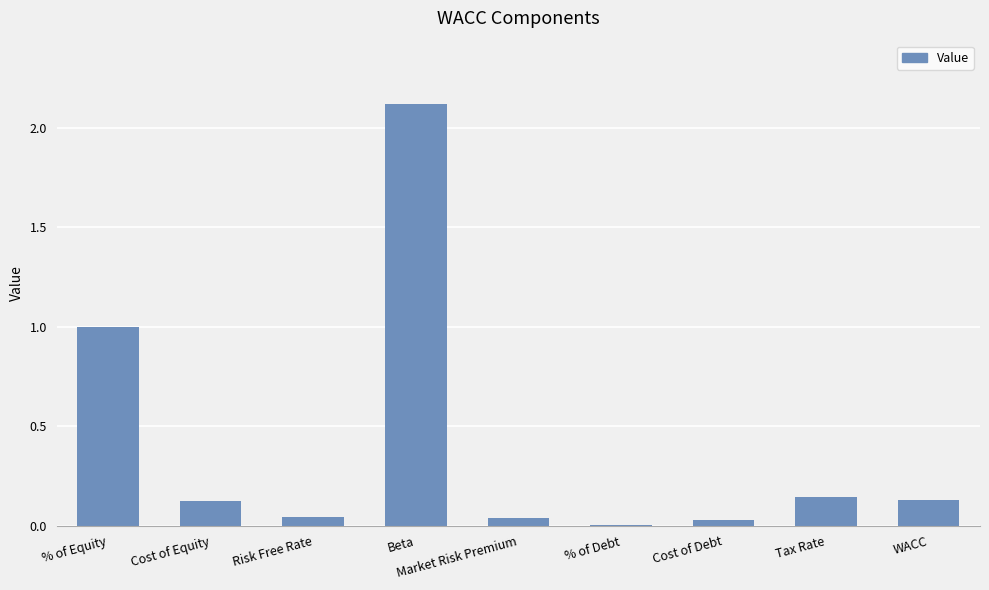

At which category does the chart reach its peak across all series?

Beta